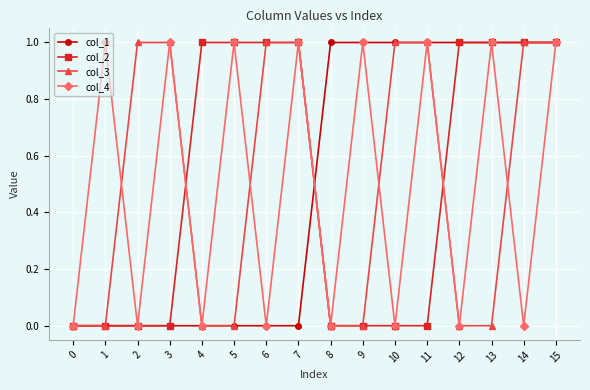

How many data points does each series have?

16